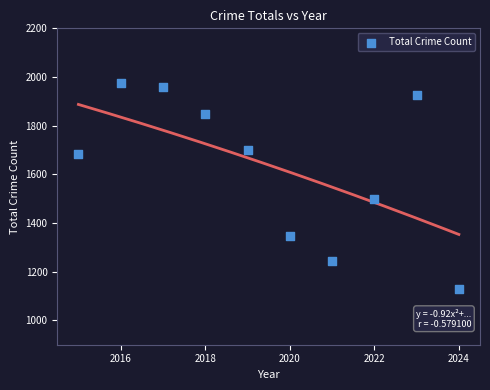

What is the range of Y values (max minus min)?

847